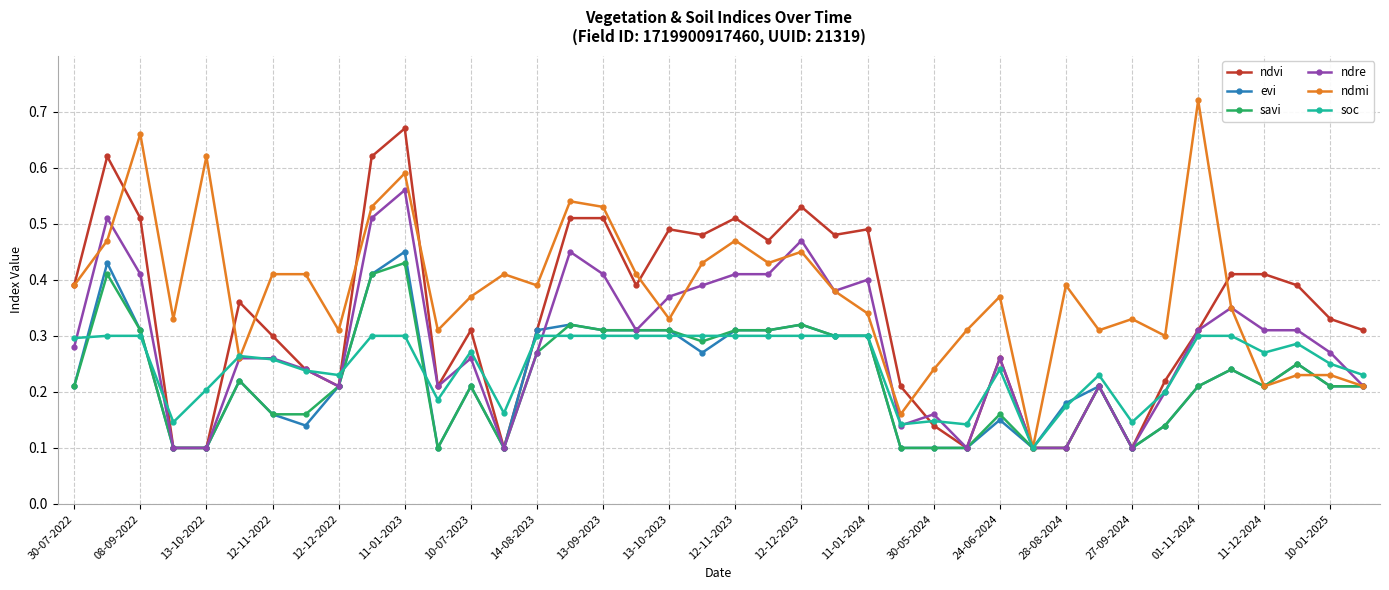

List the series in order of their peak value, highest first.

ndmi, ndvi, ndre, evi, savi, soc